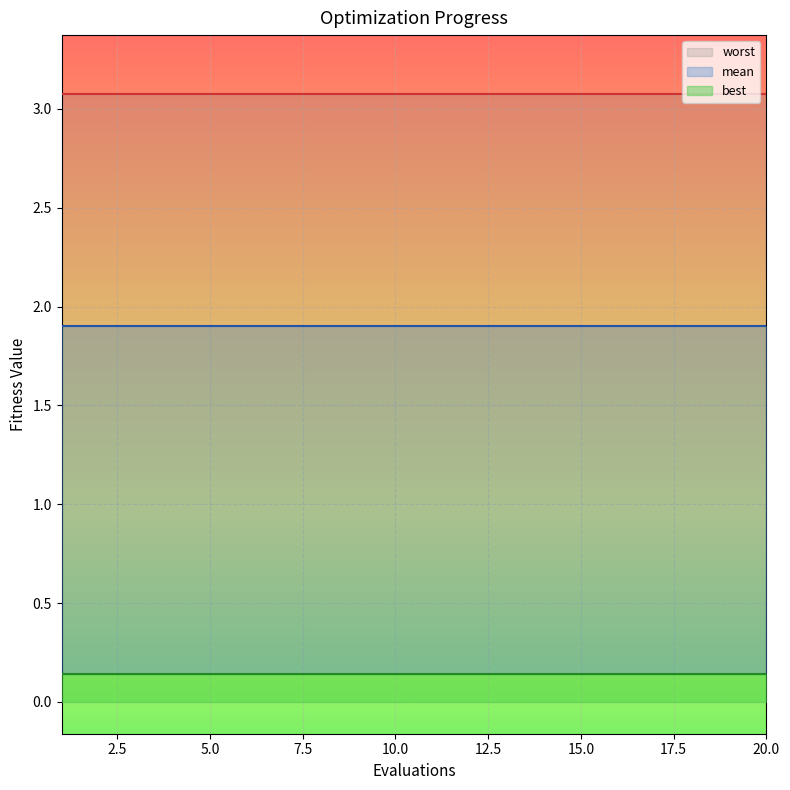

At which label does worst reach its peak?

1